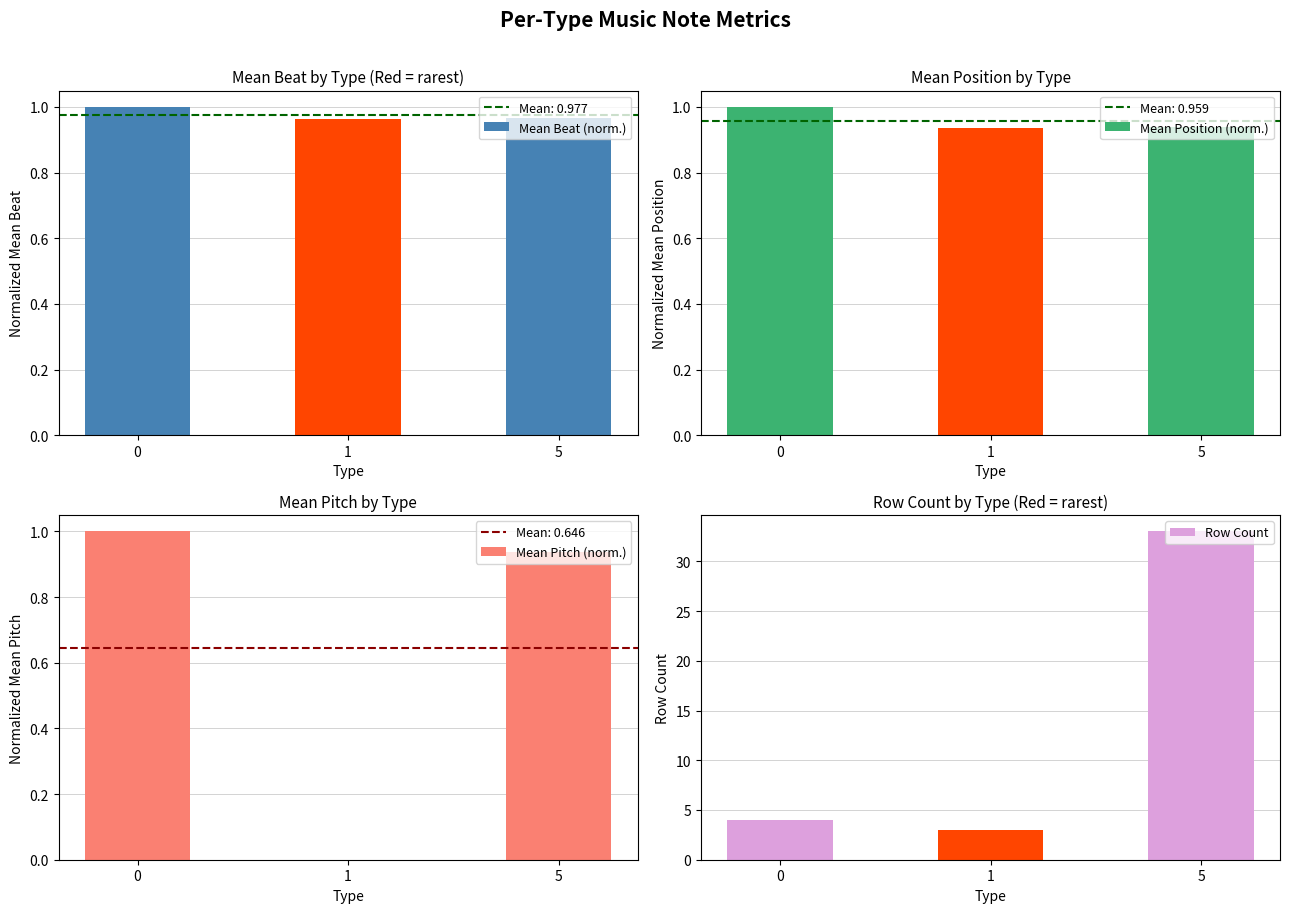

Is it true that Mean Pitch (norm.) equals 1.3 at 0?

False